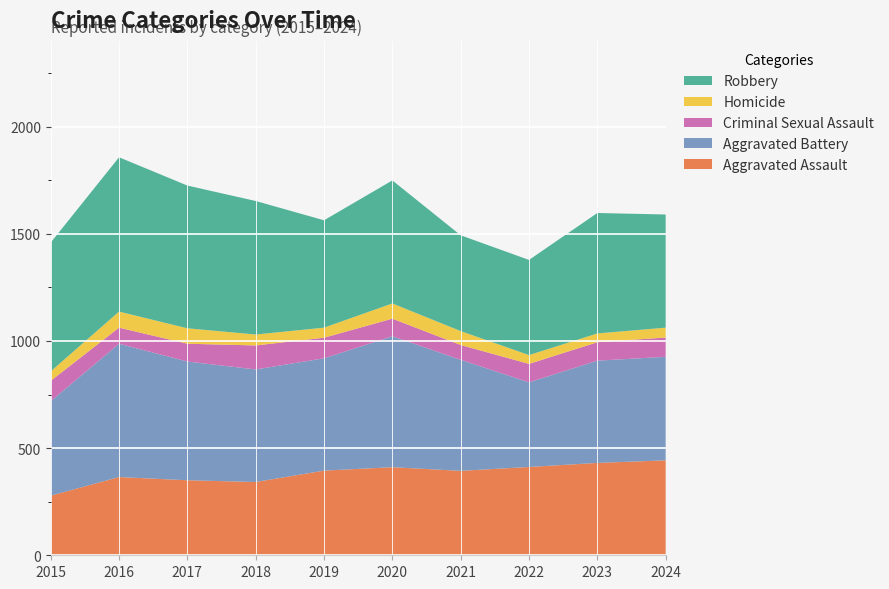

Reading left to right, transcribe all the data shown in this chart.

Aggravated Assault: 278	365	350	342	395	411	394	412	431	443
Aggravated Battery: 441	622	554	525	524	611	518	395	477	483
Criminal Sexual Assault: 95	75	83	112	96	82	69	86	86	90
Homicide: 44	75	72	51	47	71	65	41	41	46
Robbery: 601	720	666	623	501	574	447	444	562	528